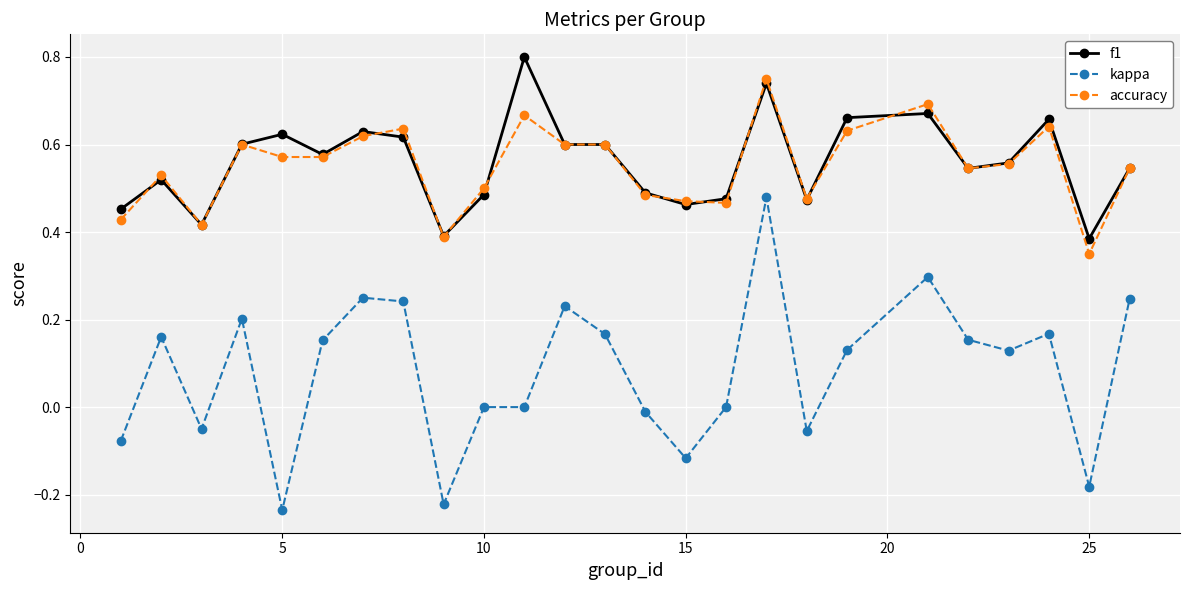

Which series has the widest spread of values?

kappa